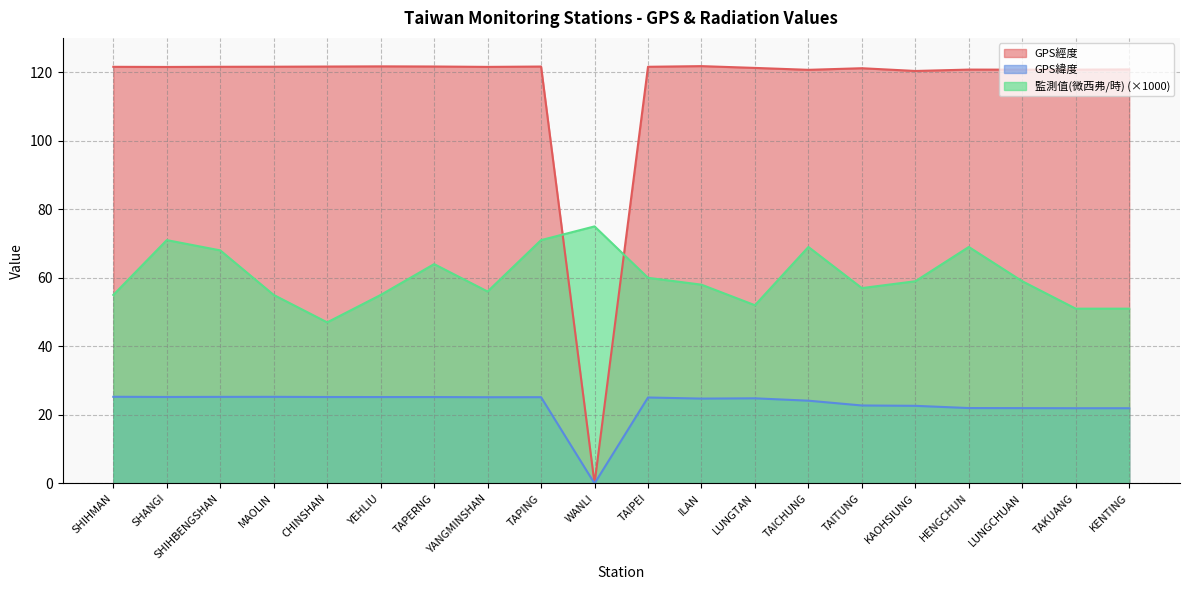

Reading left to right, transcribe all the data shown in this chart.

GPS經度: 121.6	121.5	121.6	121.6	121.6	121.7	121.7	121.5	121.6	0.0	121.6	121.8	121.2	120.7	121.2	120.3	120.8	120.7	120.7	120.8
GPS緯度: 25.3	25.2	25.3	25.3	25.2	25.2	25.2	25.2	25.2	0.0	25.1	24.8	24.8	24.1	22.8	22.6	22.0	22.0	21.9	21.9
監測值(微西弗/時): 55.0	71.0	68.0	55.0	47.0	55.0	64.0	56.0	71.0	75.0	60.0	58.0	52.0	69.0	57.0	59.0	69.0	59.0	51.0	51.0